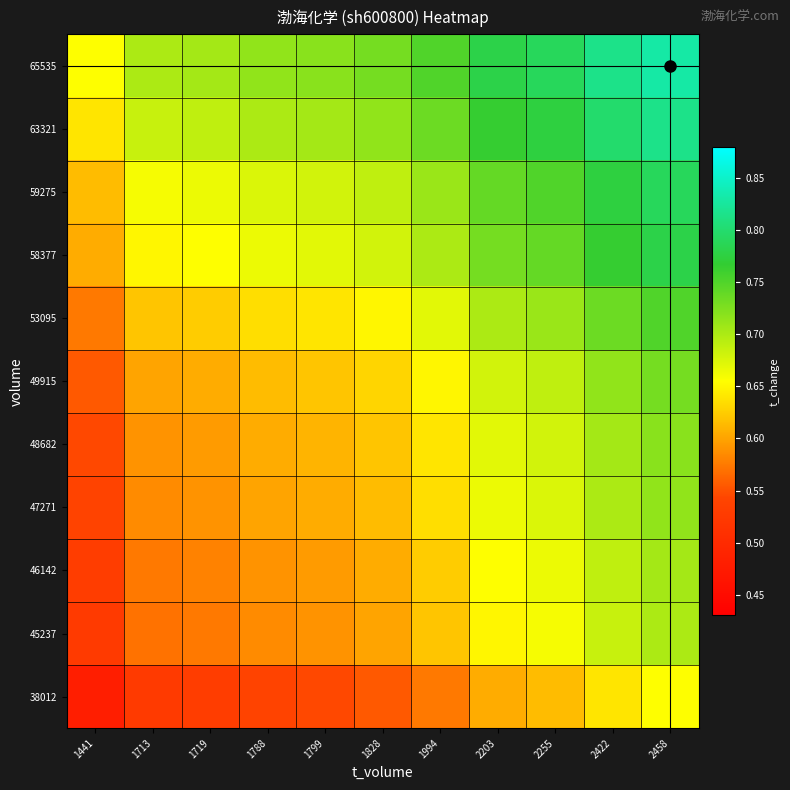

Which category has the lowest value across all series?

1441